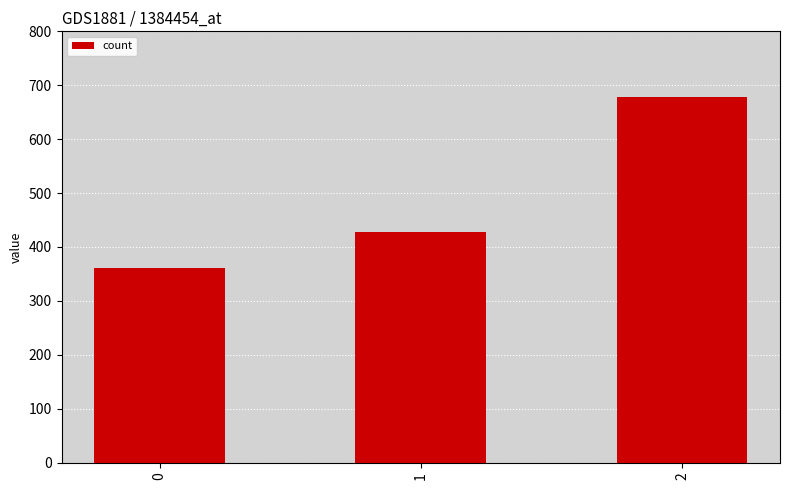

What is the sum of the values at 2 and 0?

1037.8